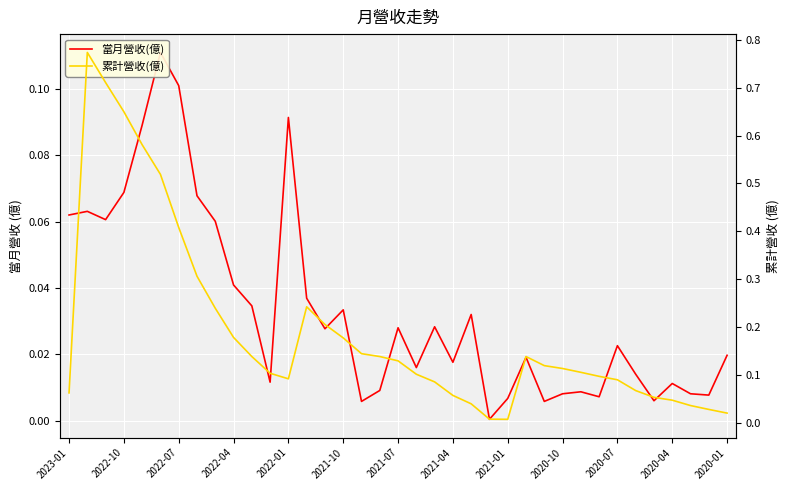

Rank the series by their average value, from highest to lowest.

累計營收(億), 當月營收(億)